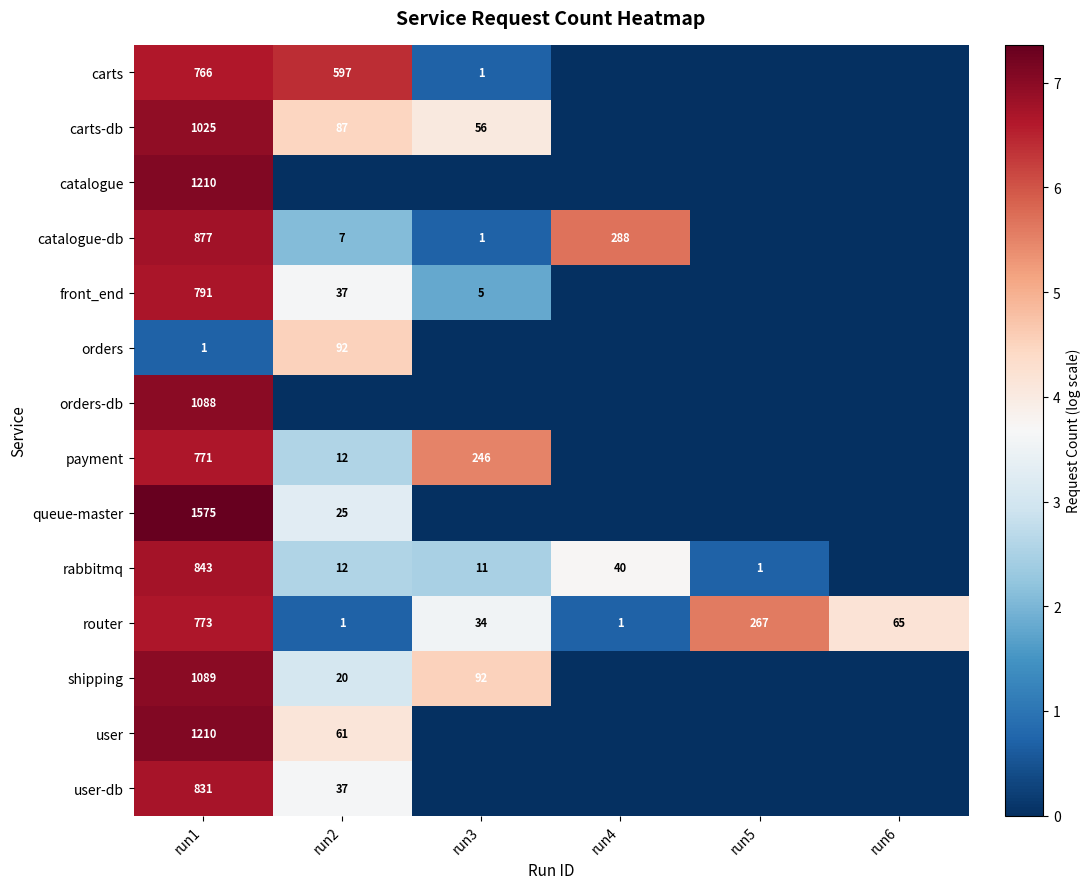

True or false: router has a value of 3.6 at run1.

False